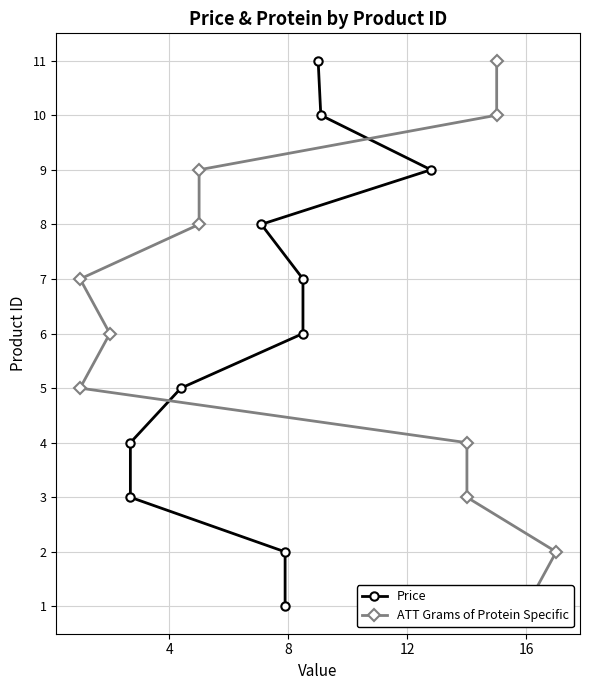

How many lines are shown in the chart?

2